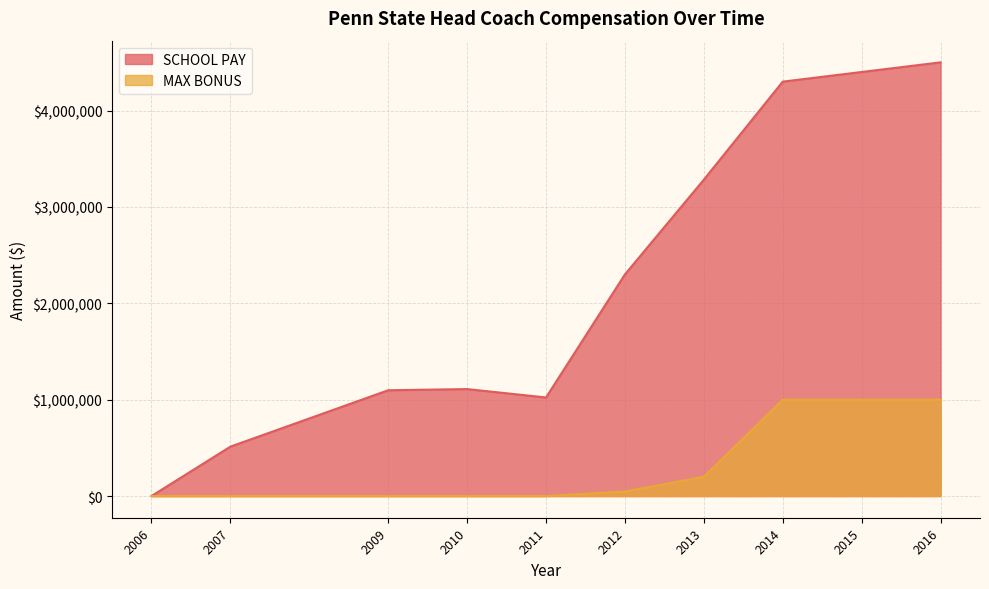

Is it true that SCHOOL PAY equals 512664 at 2007?

True